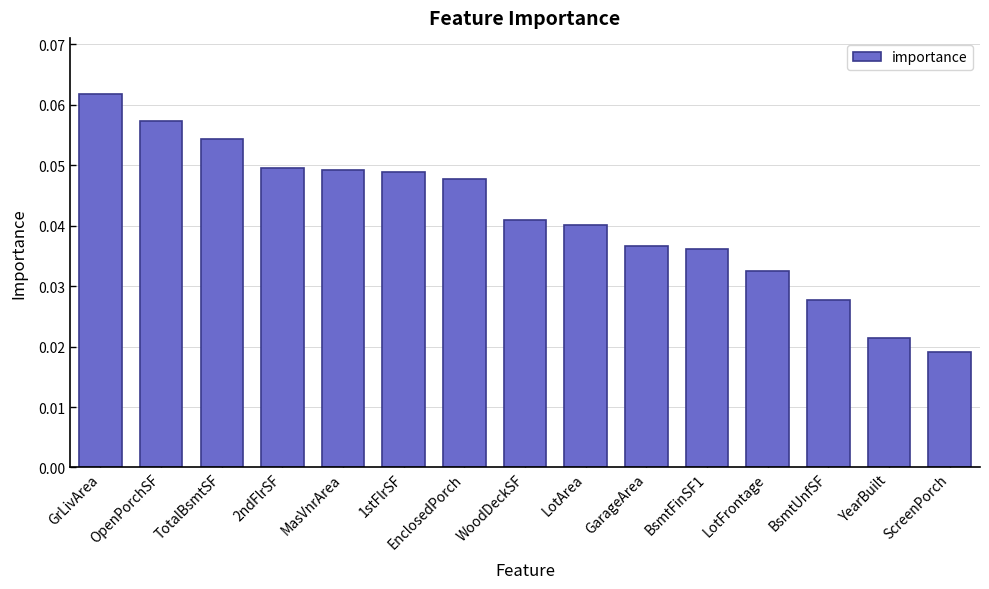

Count the values in the range 0 to 1.

15